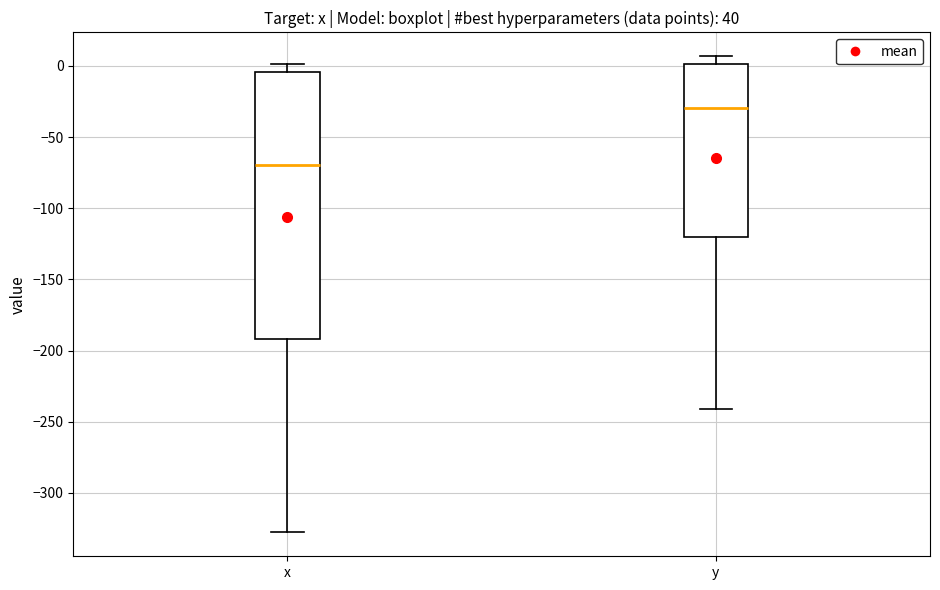

Which box has the highest median line?

y